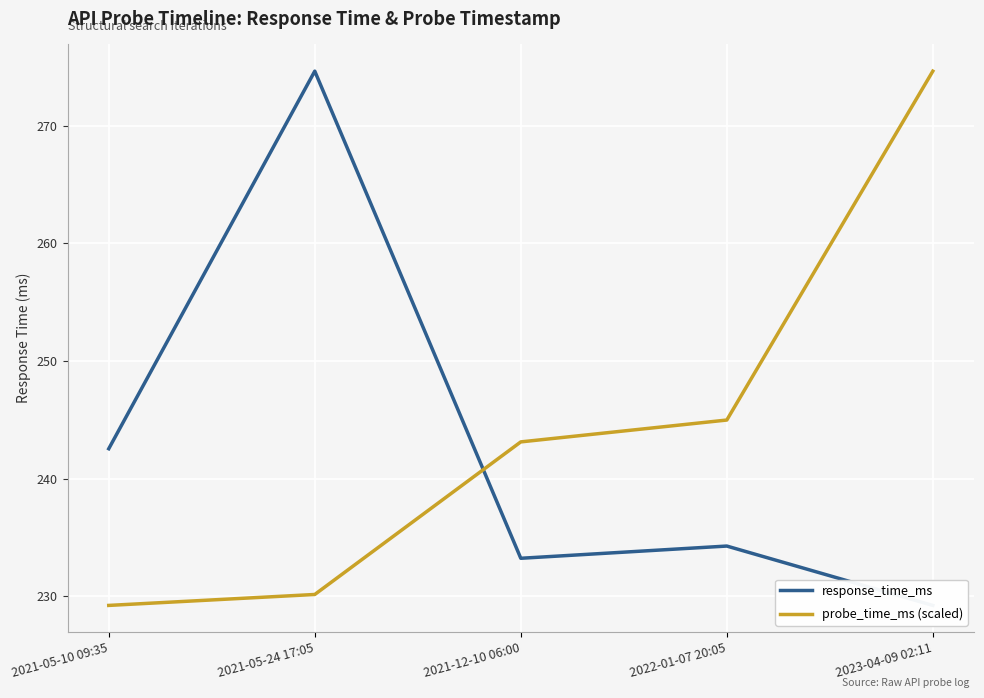

The value of response_time_ms at 2021-05-10 09:35 is 390.1. True or false?

False